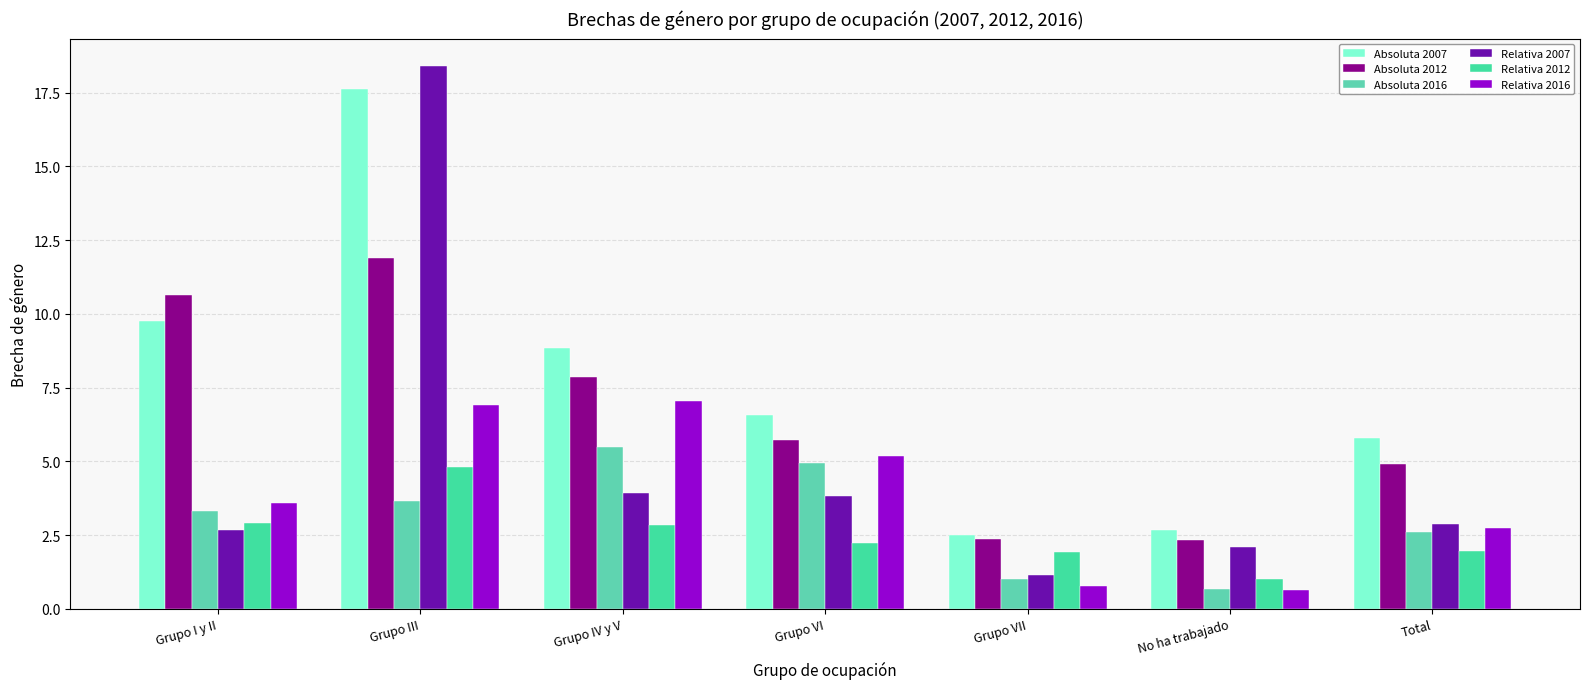

What is the label of the 1st bar from the left?

Grupo I y II